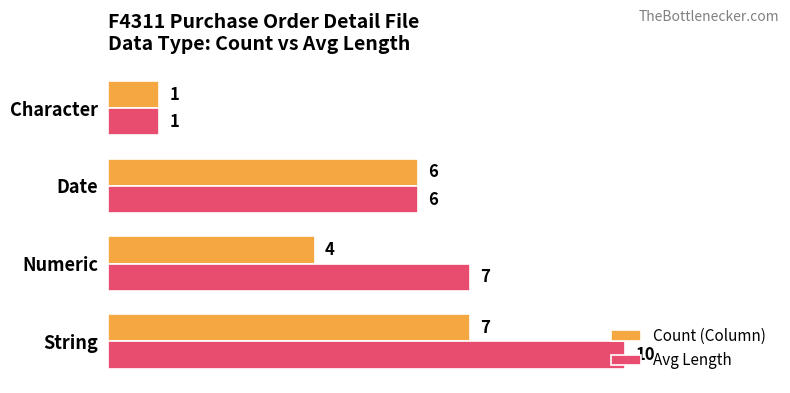

At which label is Avg Length closest to 5?

Date